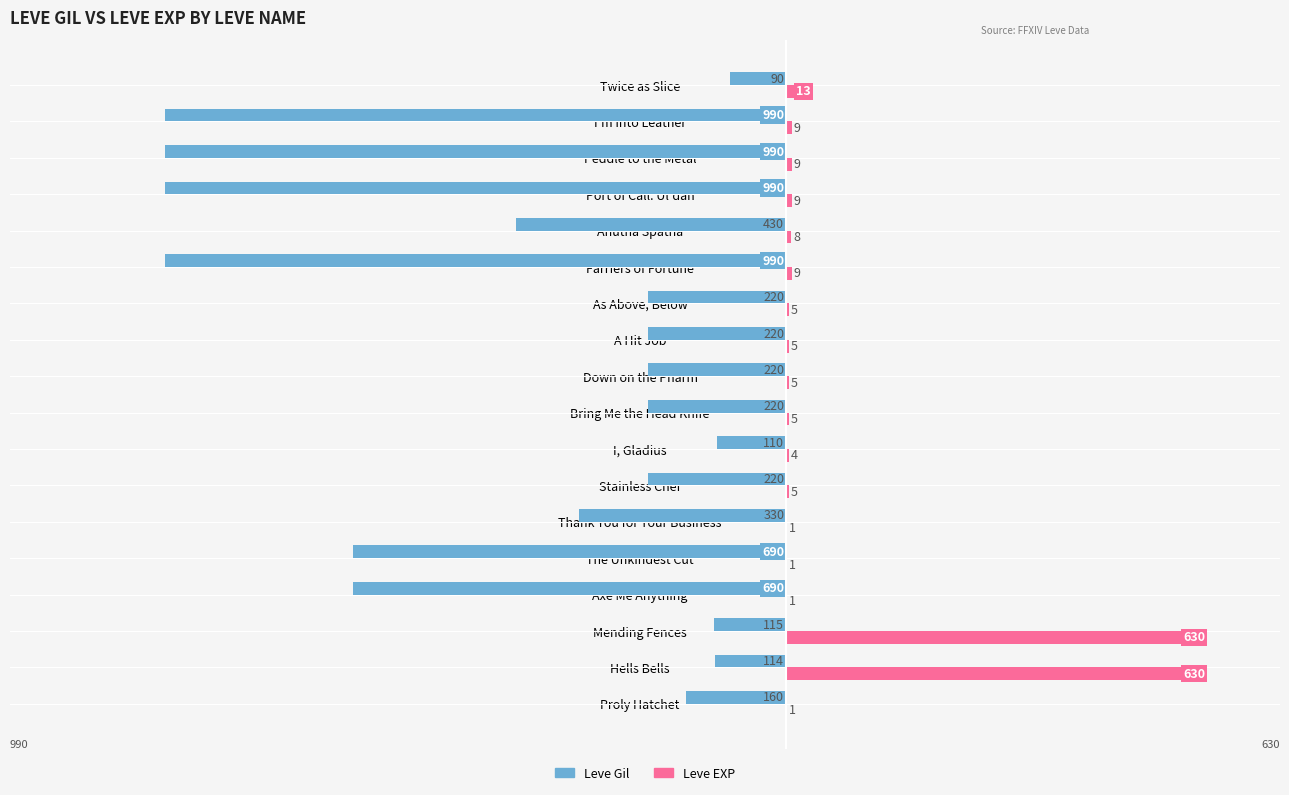

Between The Unkindest Cut and A Hit Job, which series saw the biggest shift?

Leve Gil